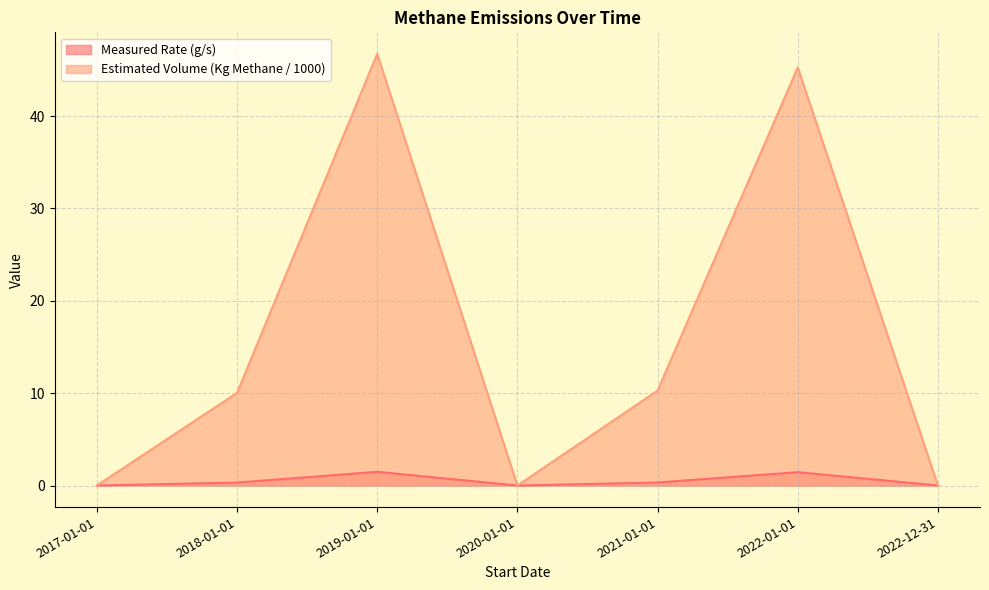

What is the label of the 3rd point from the right?

2021-01-01